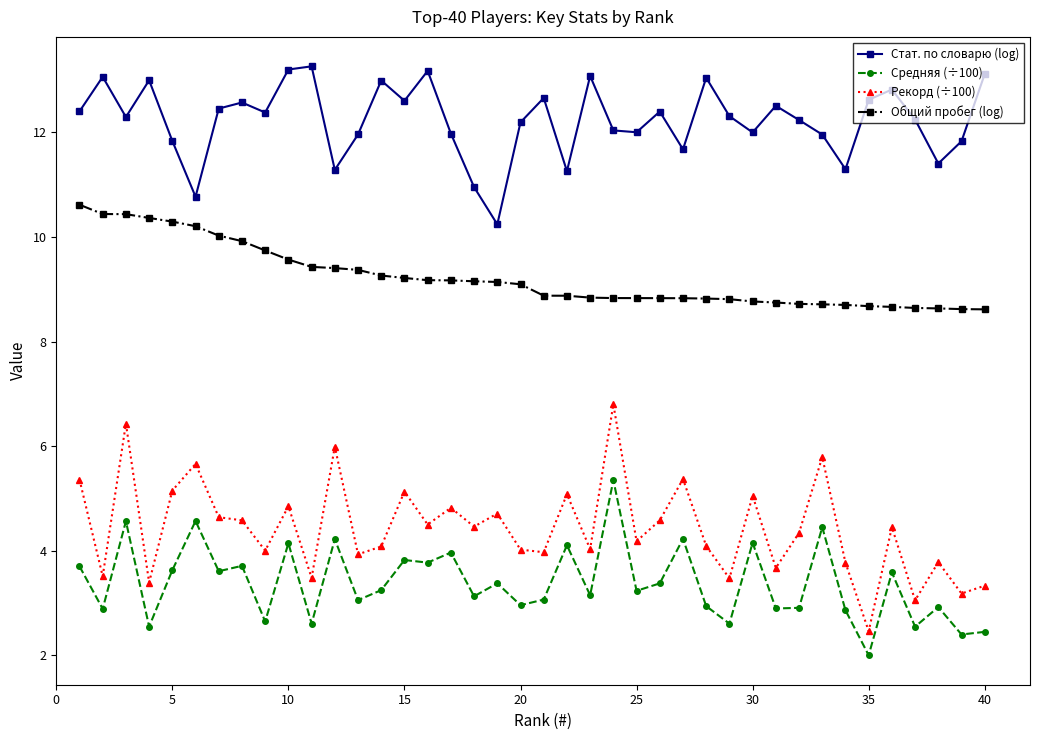

How many distinct data groups are displayed?

4